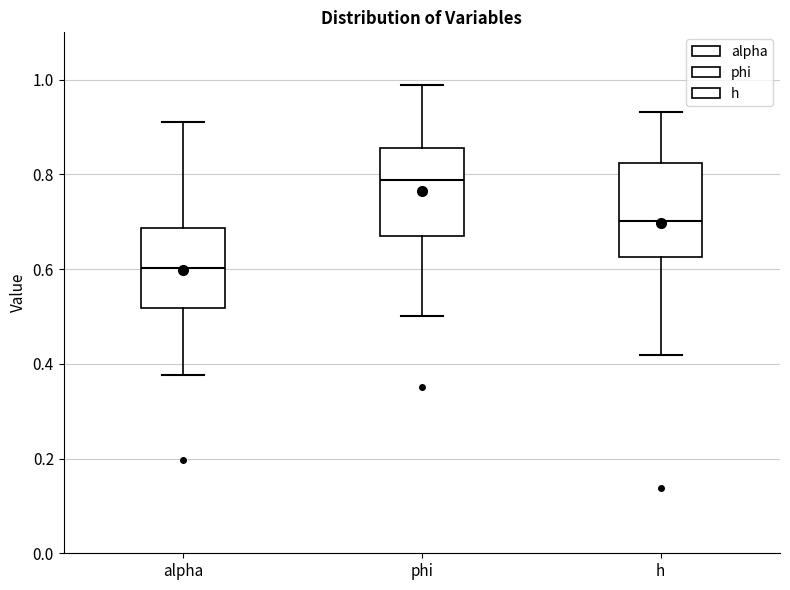

Where is the upper edge of the box for phi on the y-axis? The values are not printed on the chart, so give them approximately, as read against the axis.

0.86